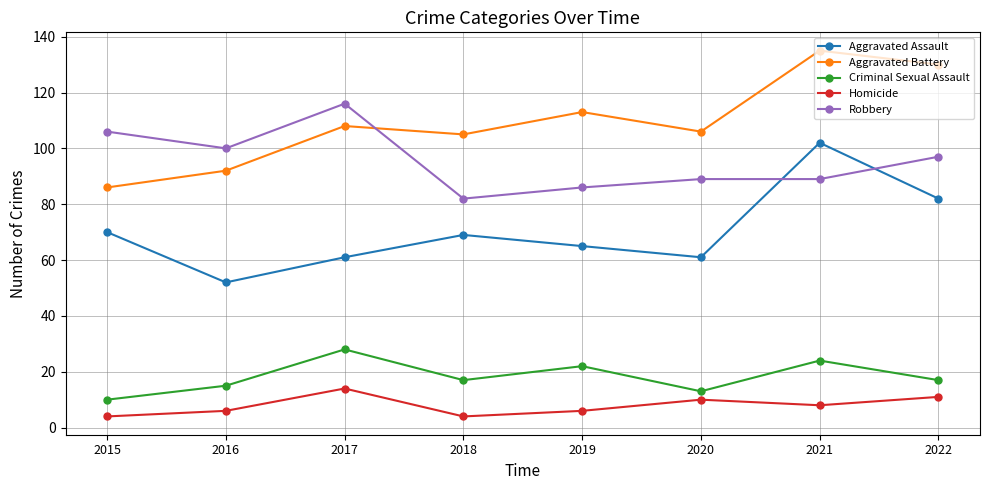

Is it true that Aggravated Battery equals 86 at 2015?

True